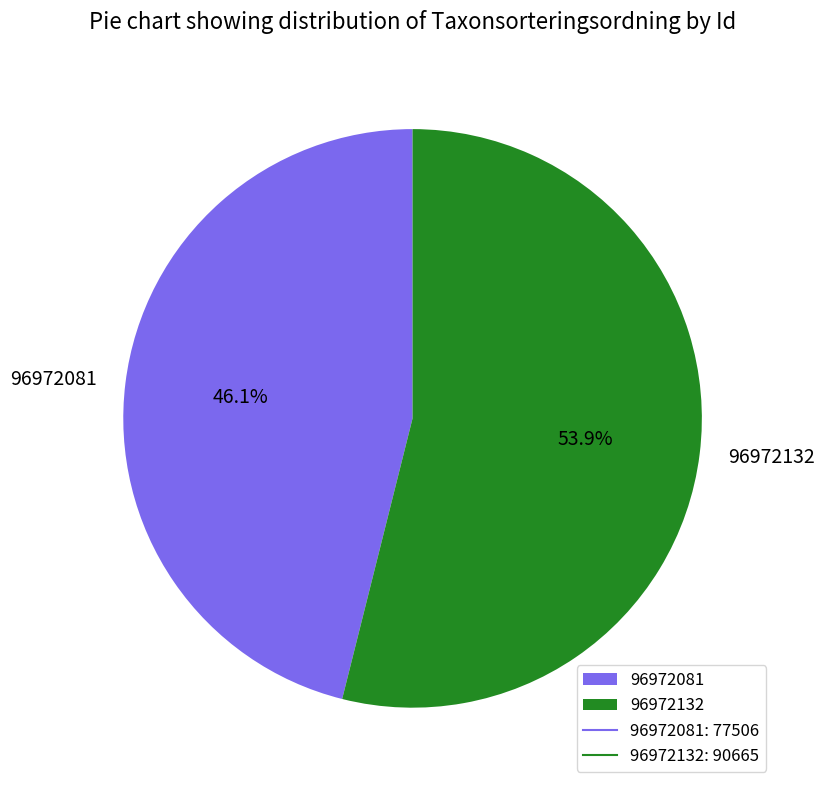

What portion of the pie excludes 96972132?

46.1%